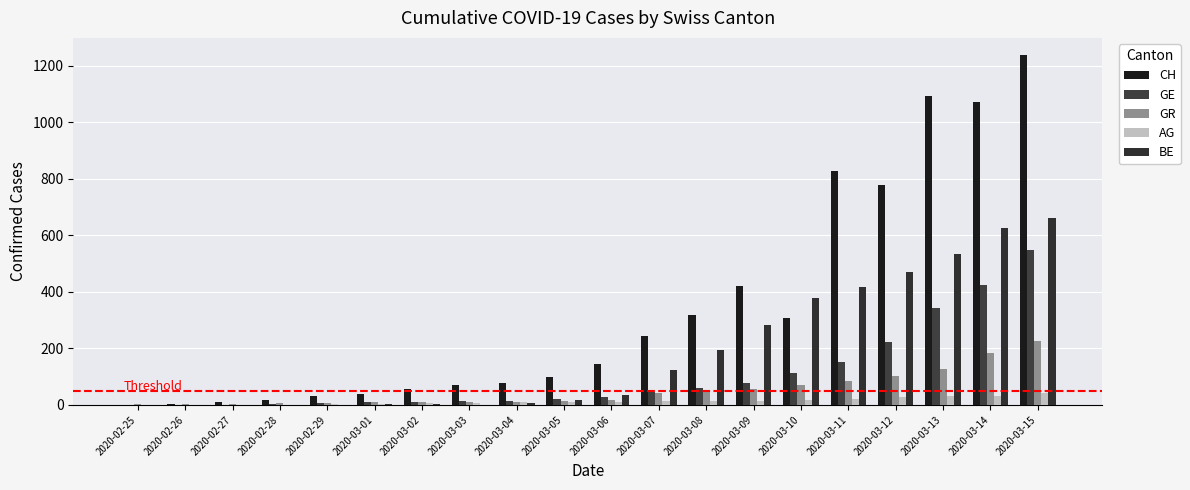

What is the difference between the AG values at 2020-03-11 and 2020-03-12?

7